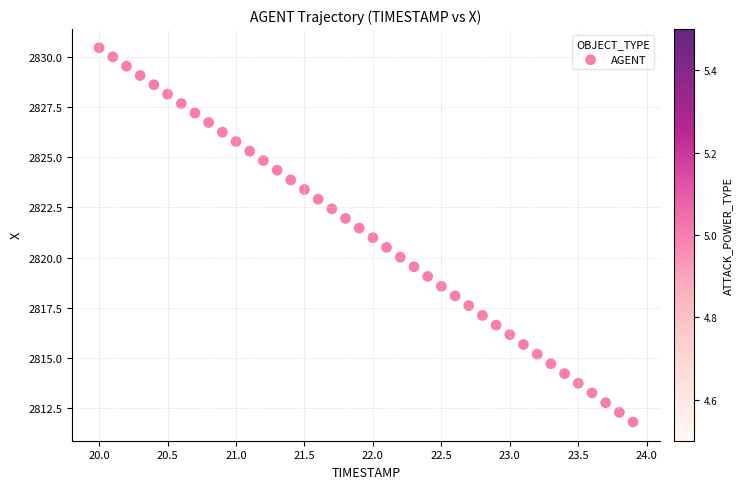

What is the range of Y values (max minus min)?

18.6